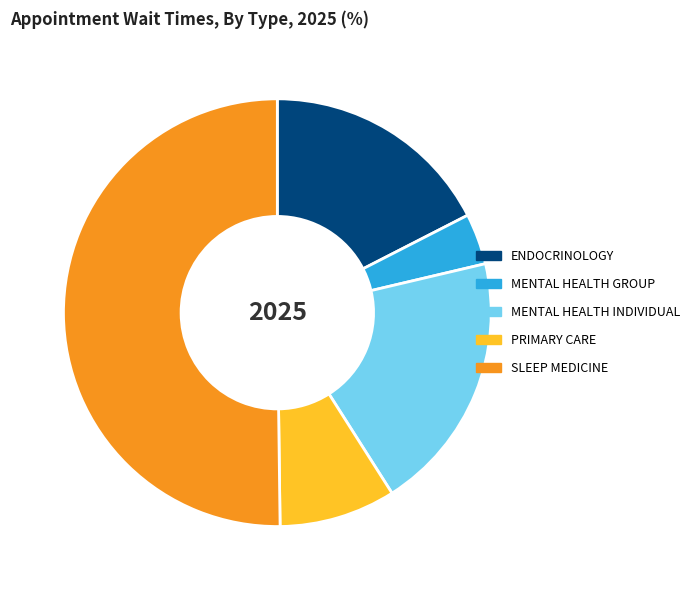

The ENDOCRINOLOGY slice represents 17% of the pie. True or false?

True